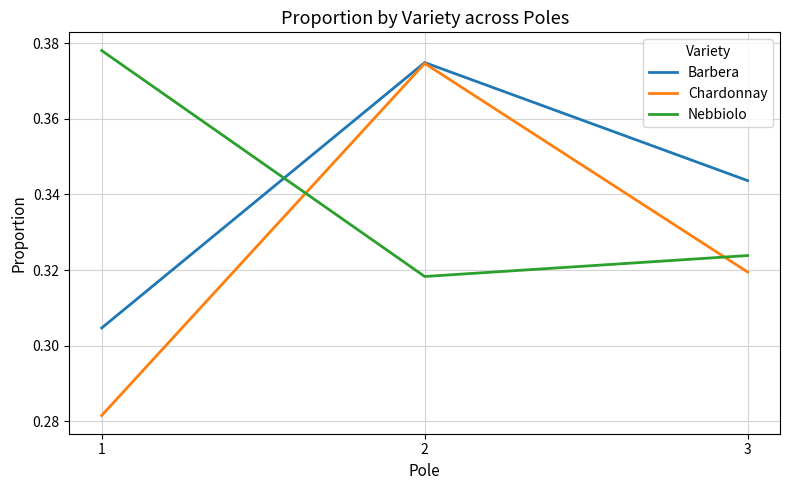

What are all the series names shown in the legend?

Barbera, Chardonnay, Nebbiolo